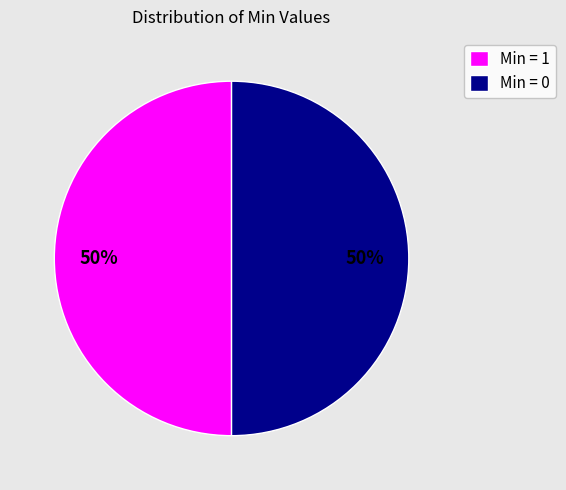

Is it true that Min = 0 is 50% of the pie?

True